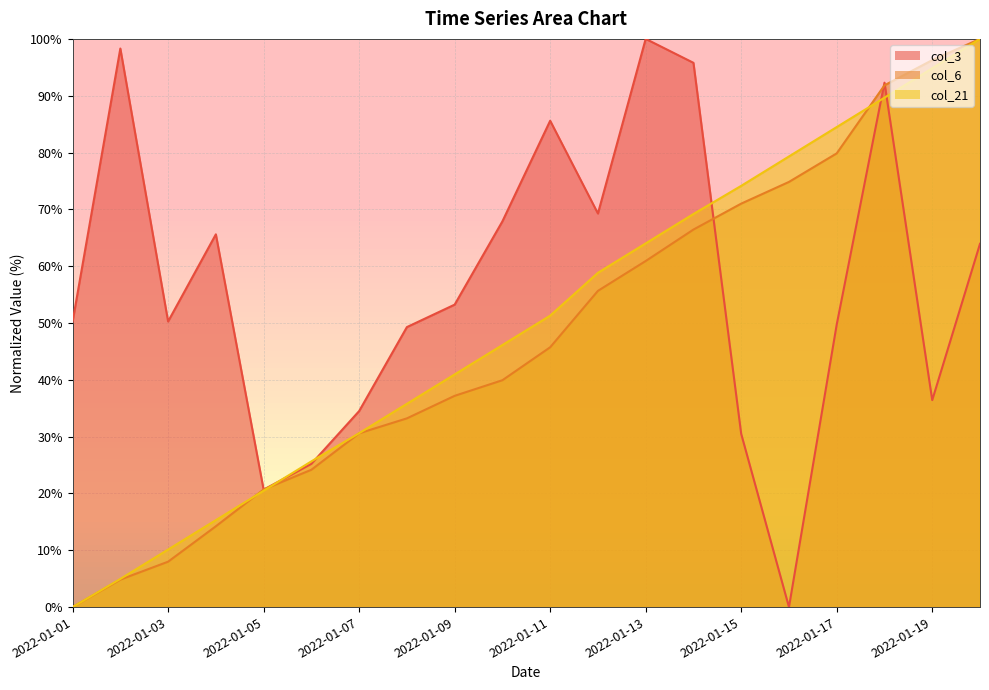

Rank the categories by col_6 value from lowest to highest.

2022-01-01, 2022-01-02, 2022-01-03, 2022-01-04, 2022-01-05, 2022-01-06, 2022-01-07, 2022-01-08, 2022-01-09, 2022-01-10, 2022-01-11, 2022-01-12, 2022-01-13, 2022-01-14, 2022-01-15, 2022-01-16, 2022-01-17, 2022-01-18, 2022-01-19, 2022-01-20